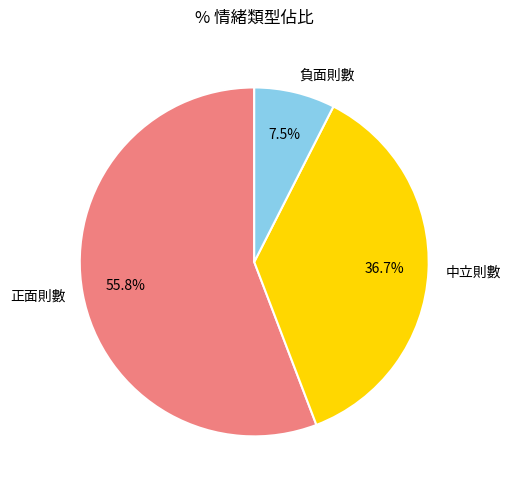

True or false: 中立則數 accounts for 47% of the total.

False